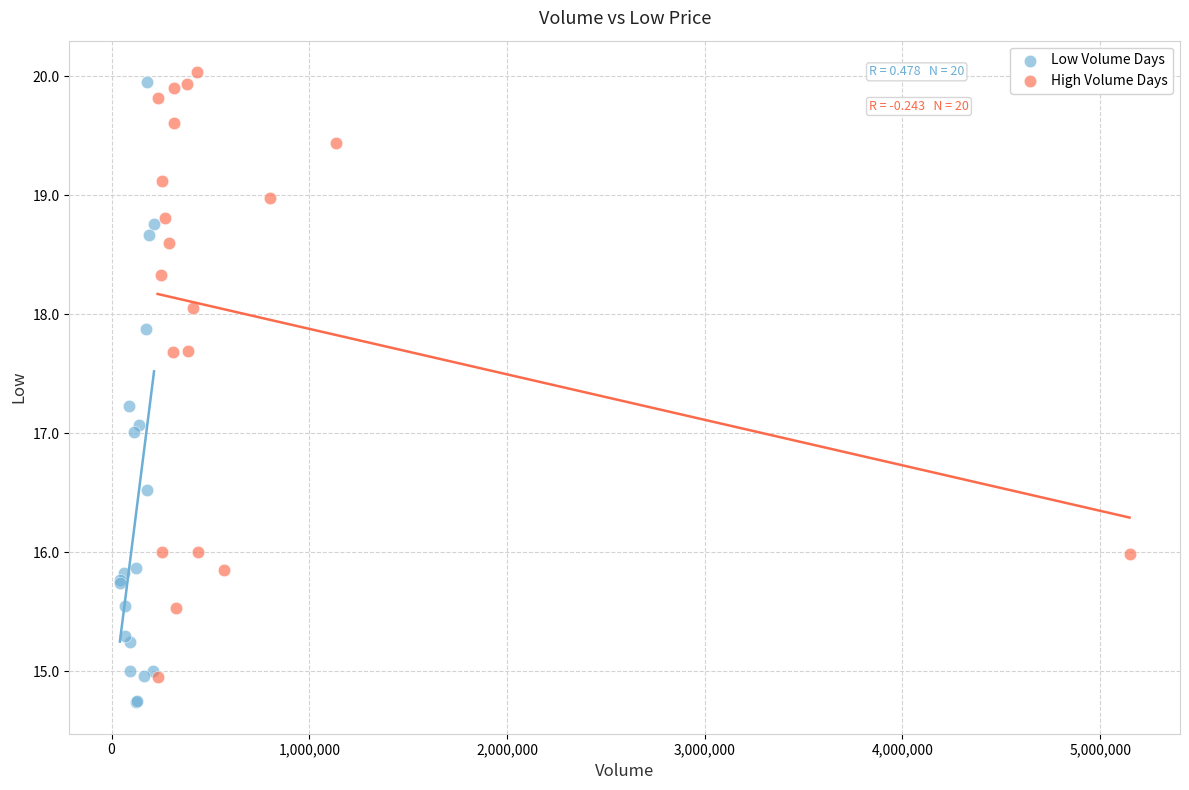

Which series reaches the minimum Y coordinate?

Low Volume Days